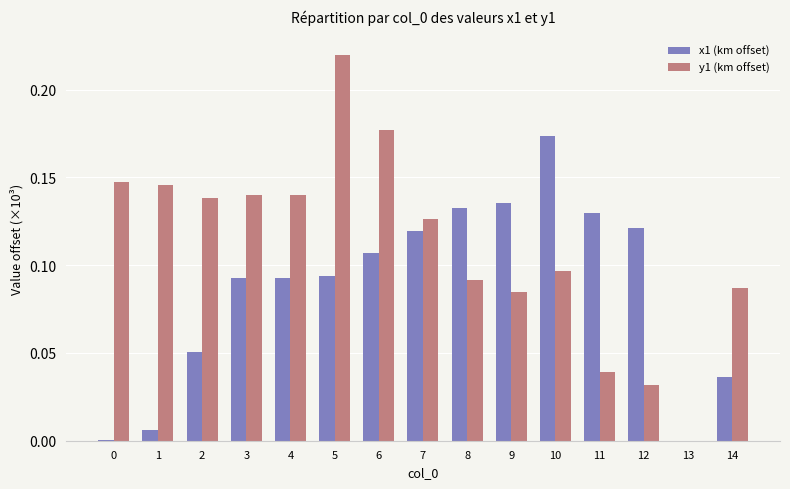

Which series has the largest total across all categories?

y1 (km offset)